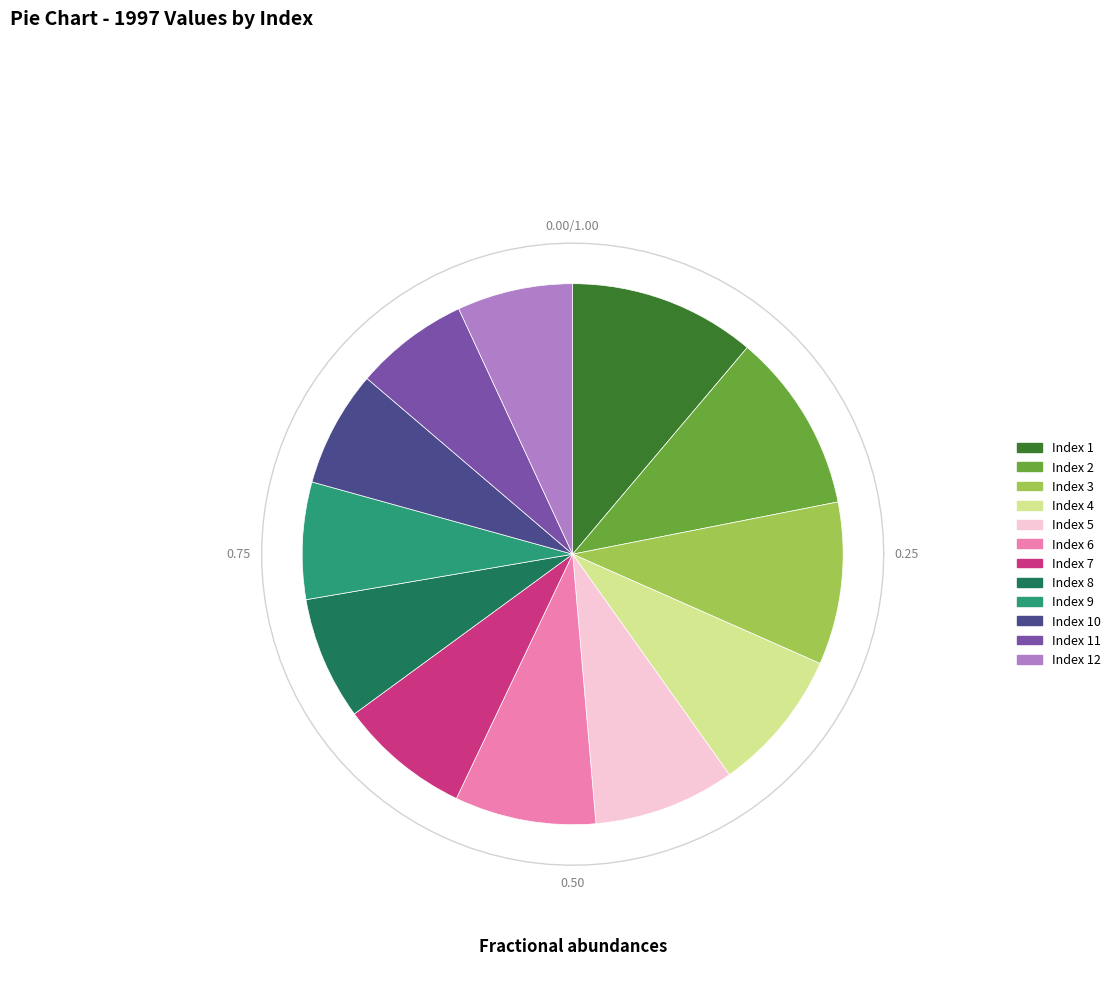

Rank the categories by value from lowest to highest.

11, 12, 10, 9, 8, 7, 6, 5, 4, 3, 2, 1